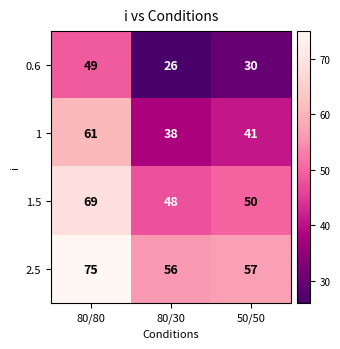

How many values in the 0.6 series are below 30?

1